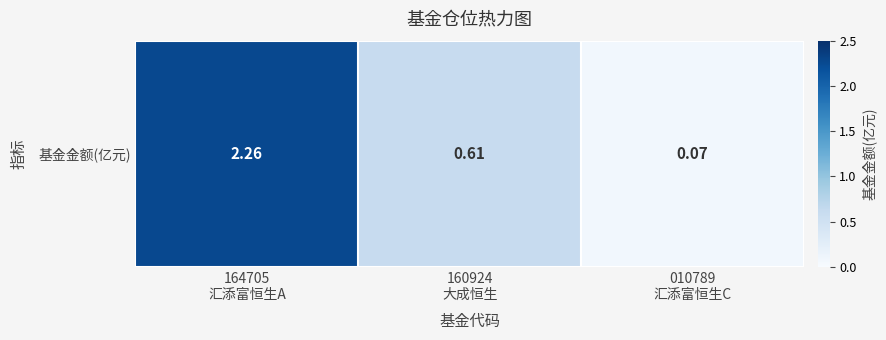

Which label corresponds to the largest value in the chart?

164705
汇添富恒生A